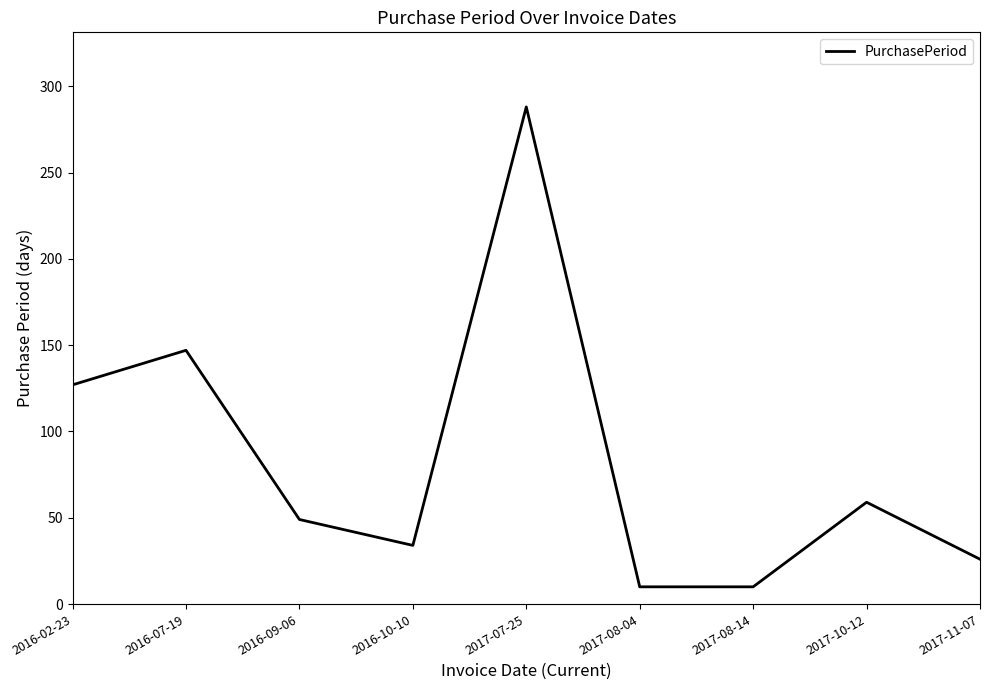

What is the maximum value shown in the chart?

288